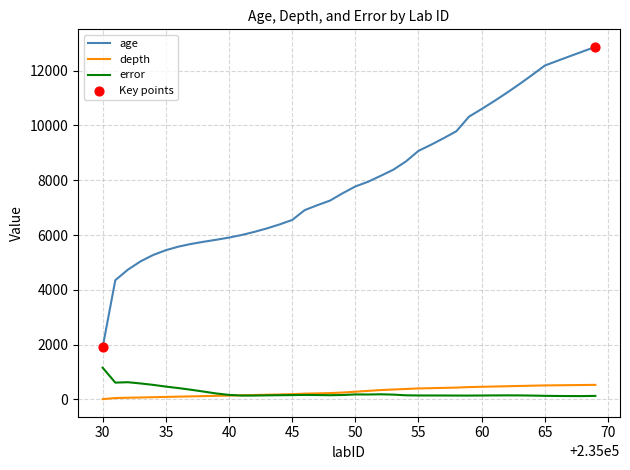

Which series has the largest total across all categories?

age